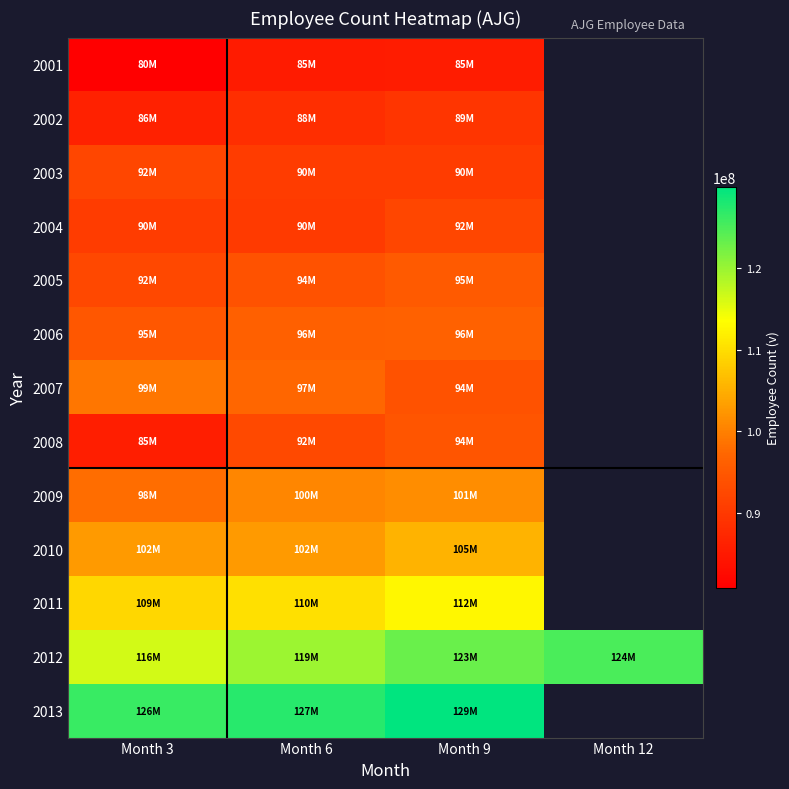

At which category does the chart reach its minimum across all series?

Month 3